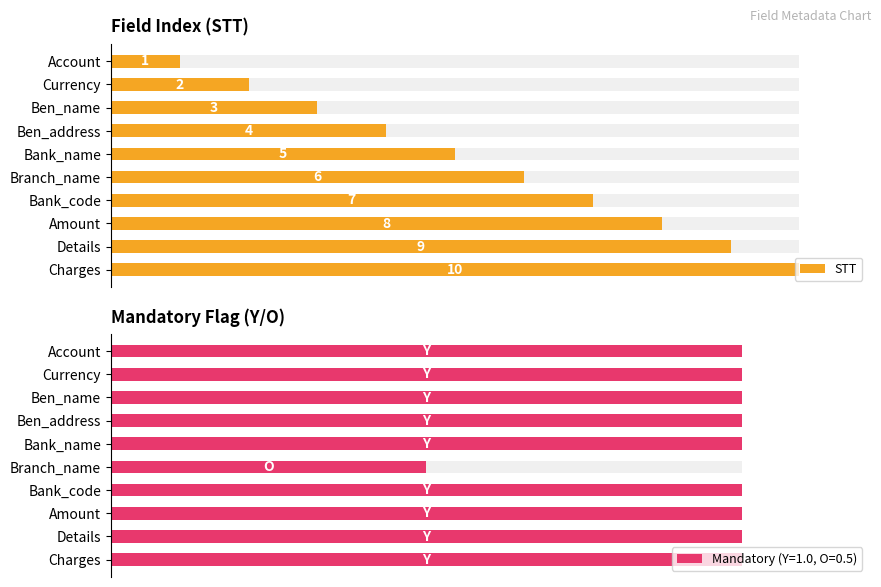

What is the difference between the second highest and second lowest values?

7